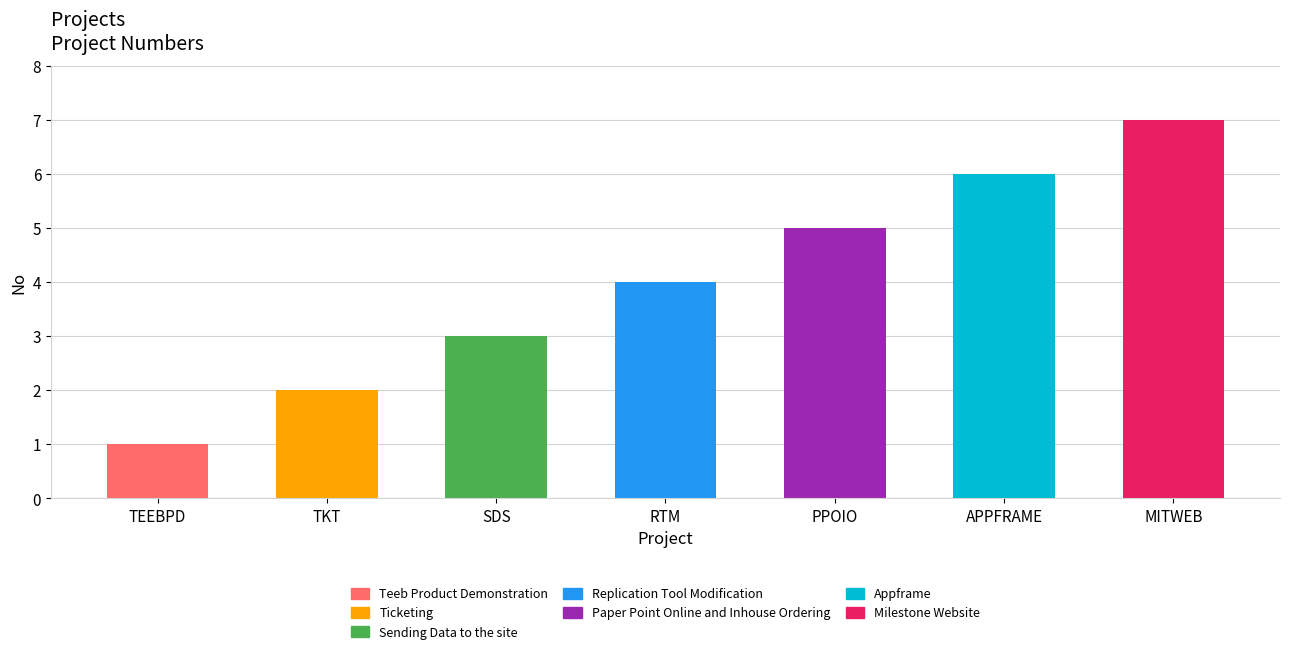

What is the ratio of the value at TKT to the value at RTM?

0.5